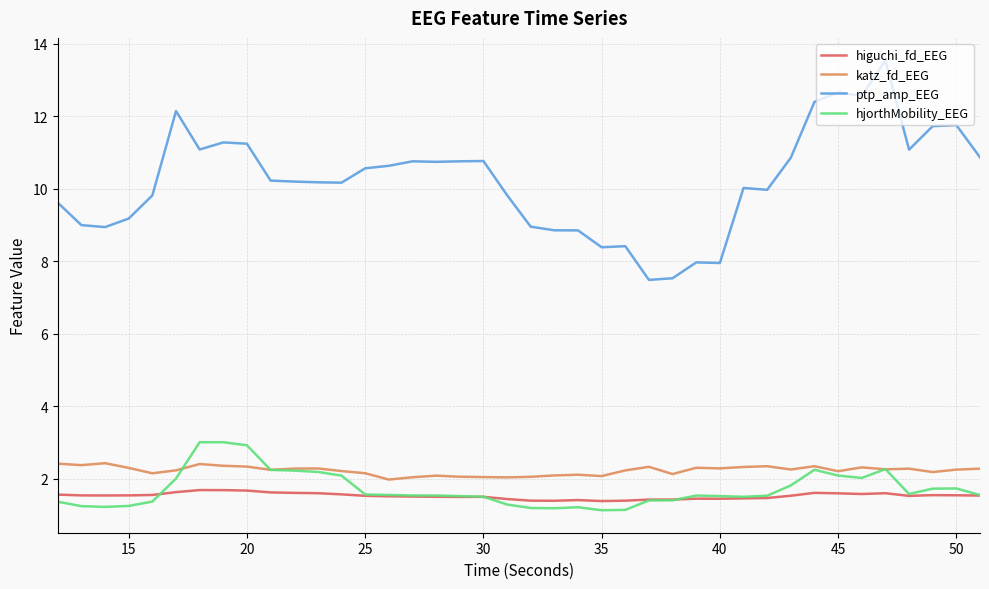

True or false: higuchi_fd_EEG and ptp_amp_EEG intersect in this chart.

False